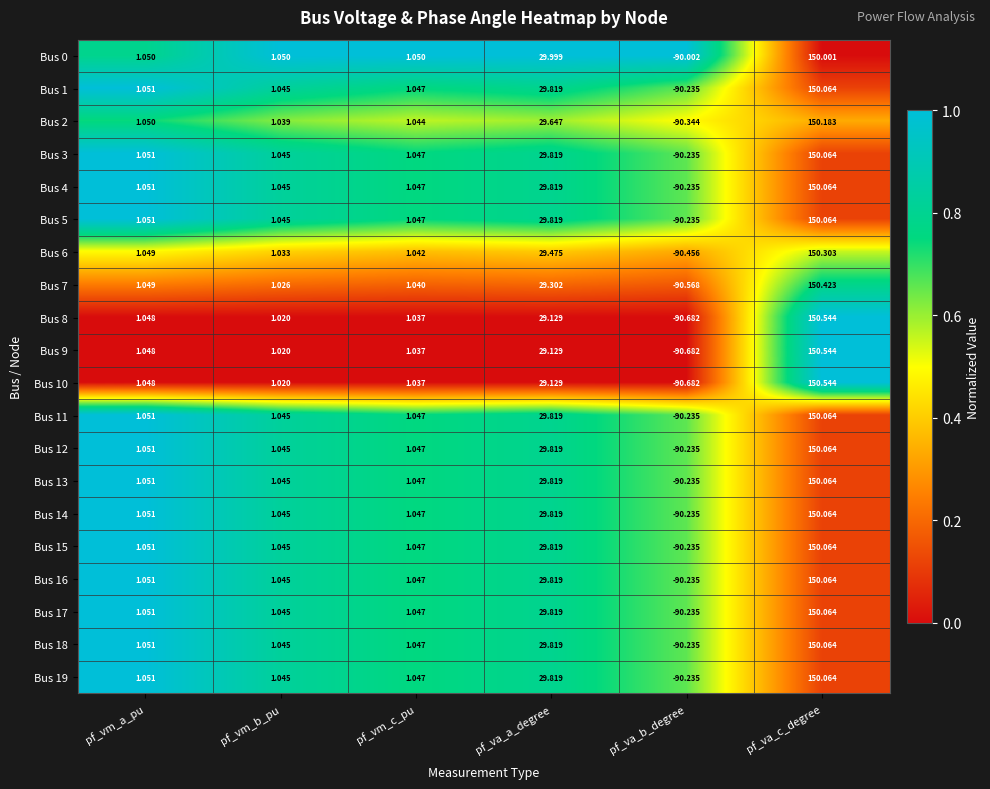

What is the difference between the highest and lowest values at pf_vm_a_pu?

0.0